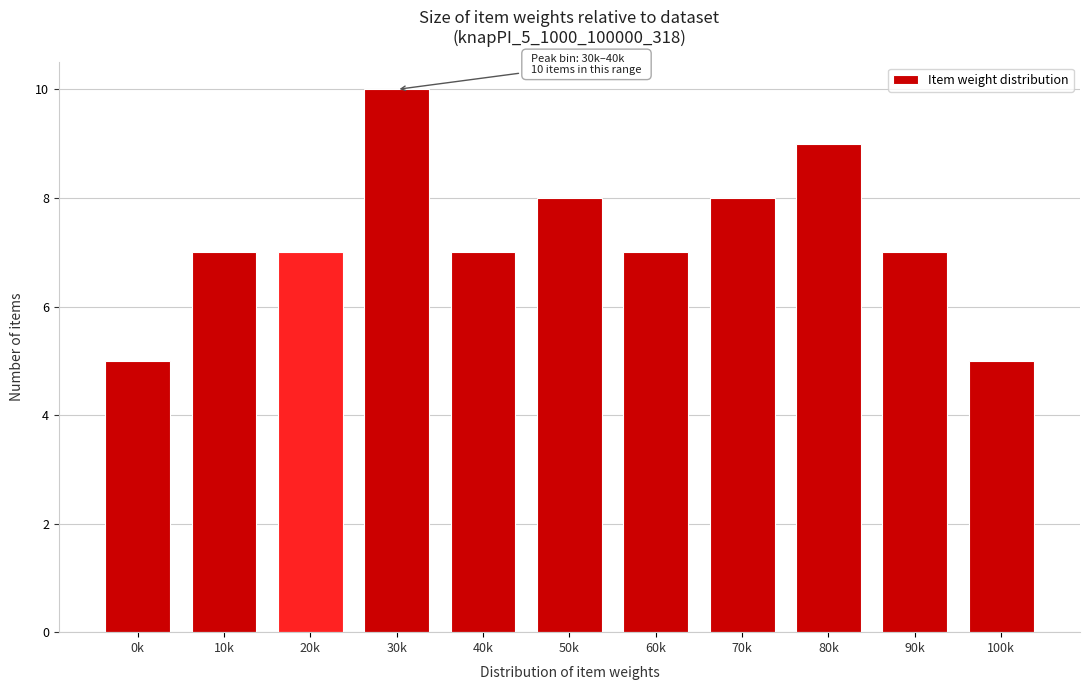

Reading right to left, what are all the values shown in this chart?

5	7	9	8	7	8	7	10	7	7	5